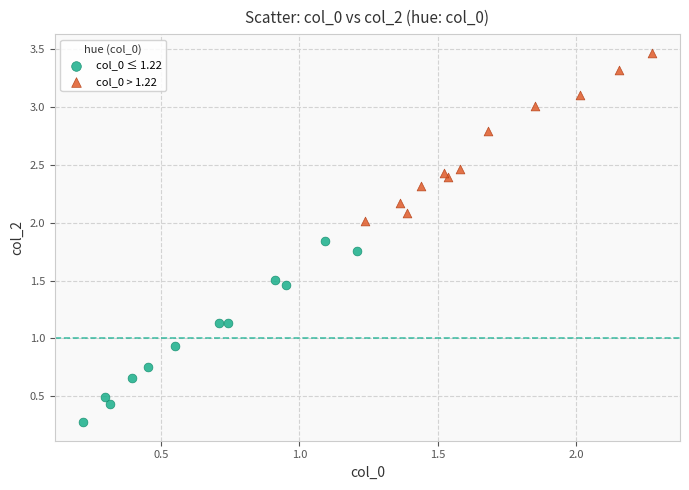

Which series contains the lowest Y value?

col_0 ≤ 1.22